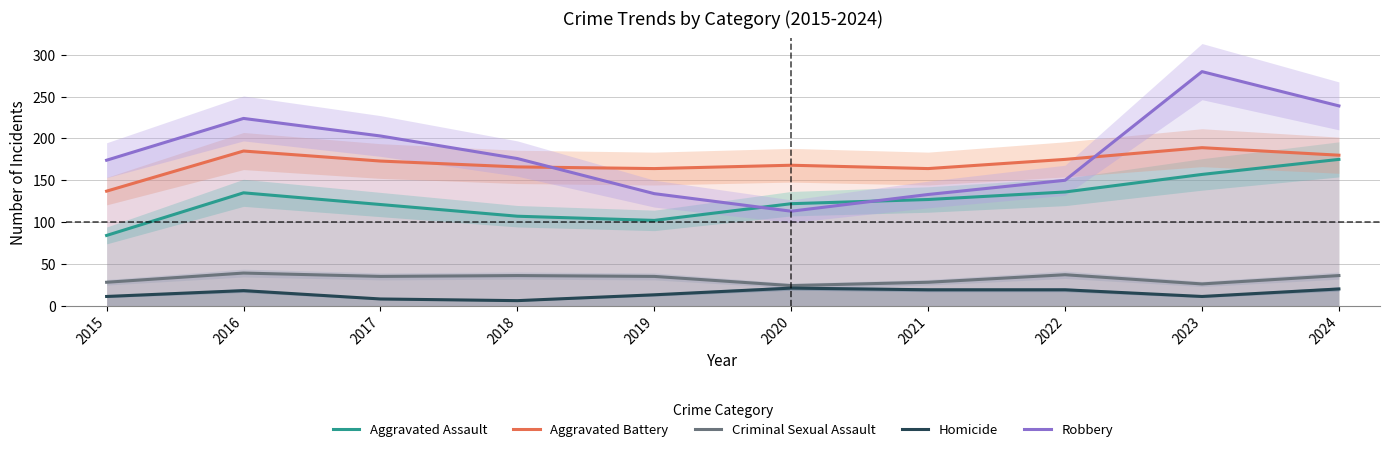

Which category has the lowest value in the Criminal Sexual Assault series?

2020